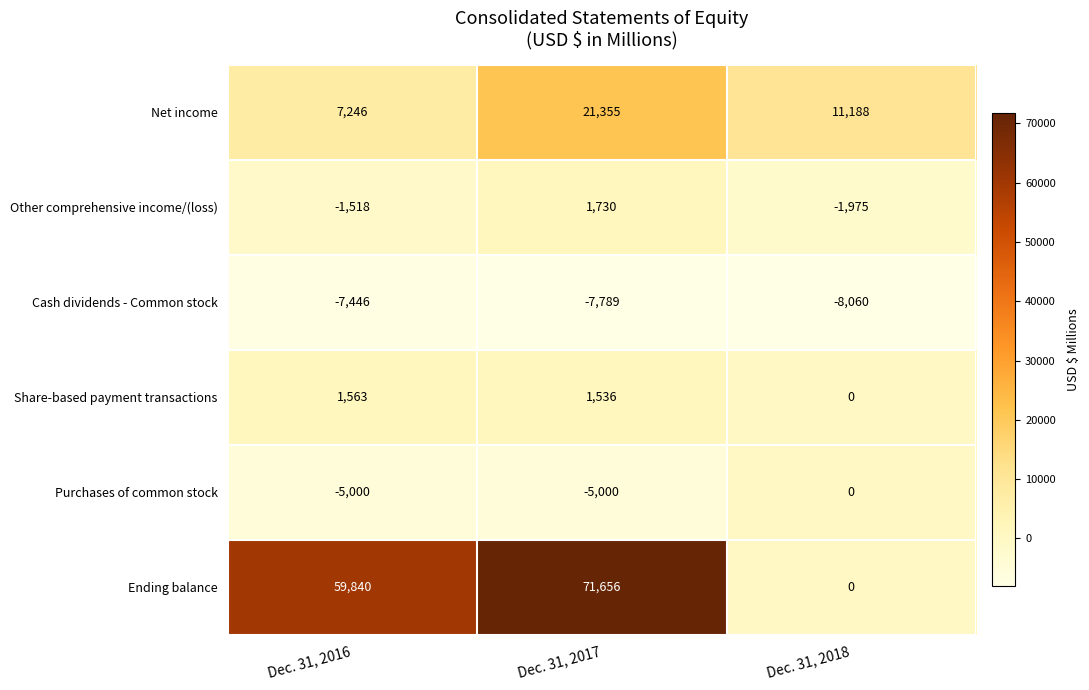

What is the greatest value displayed?

71656